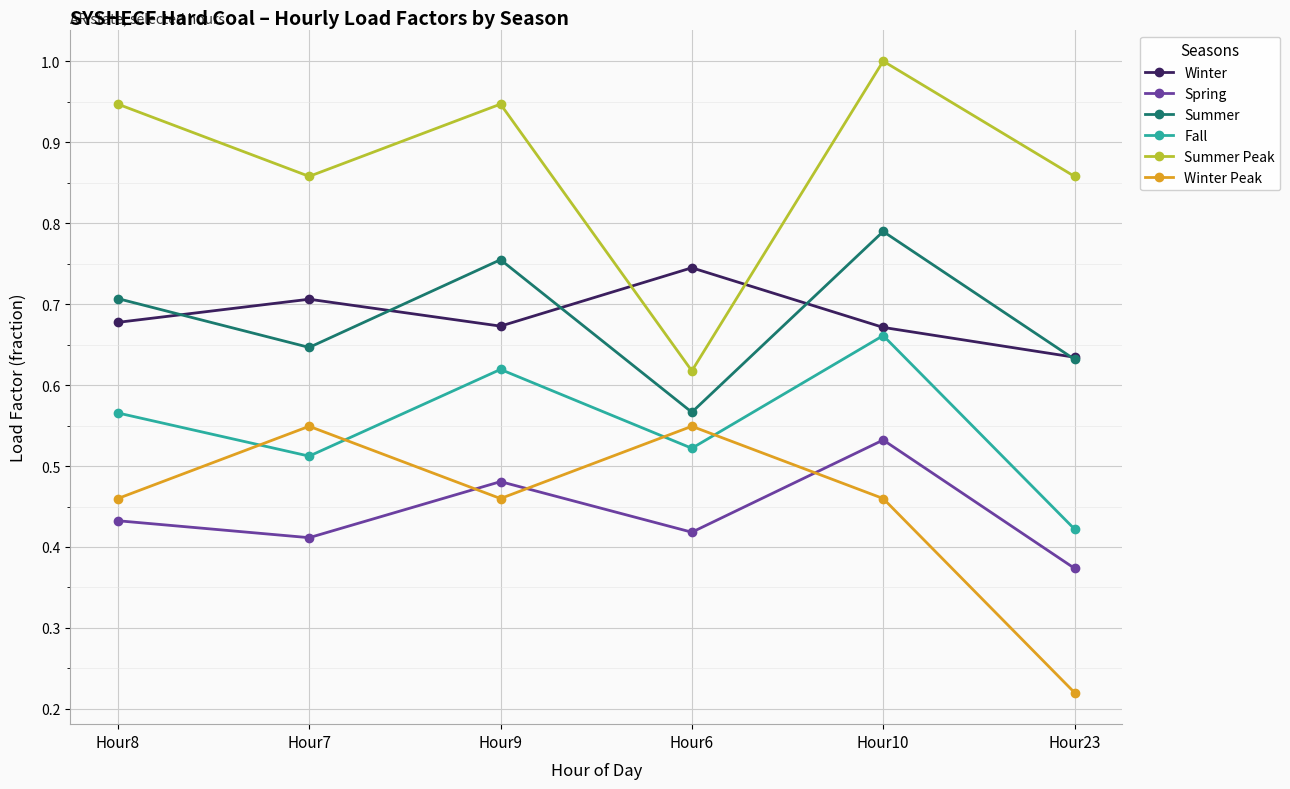

What are all the series names shown in the legend?

Winter, Spring, Summer, Fall, Summer Peak, Winter Peak